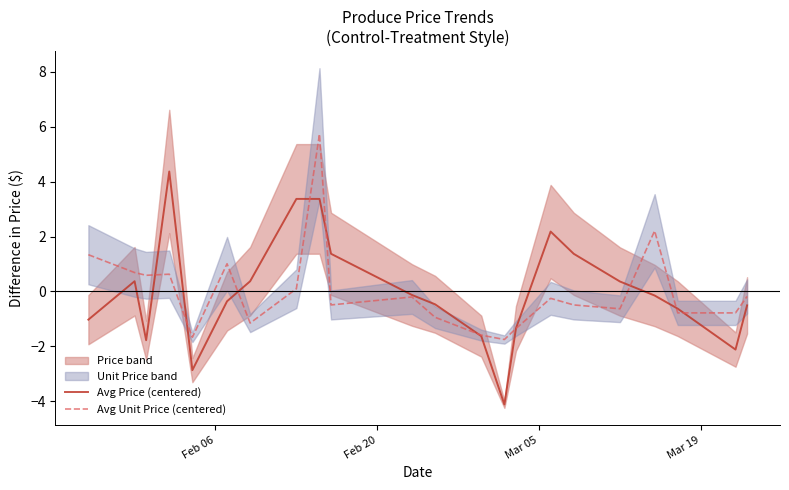

What is the highest value of the Avg Unit Price (centered) series?

5.7